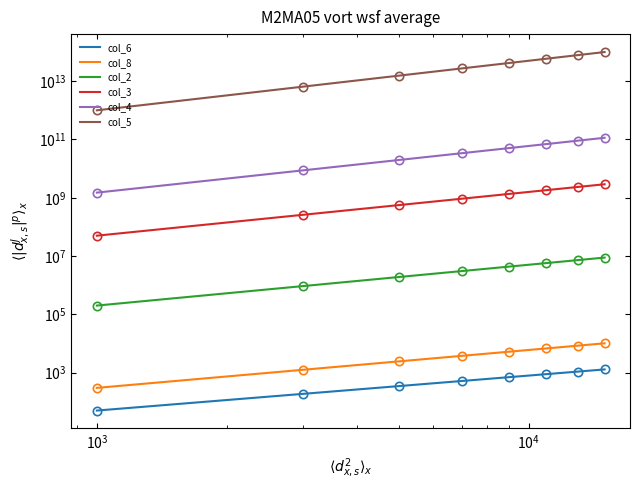

What is the minimum value for col_8?

300.0